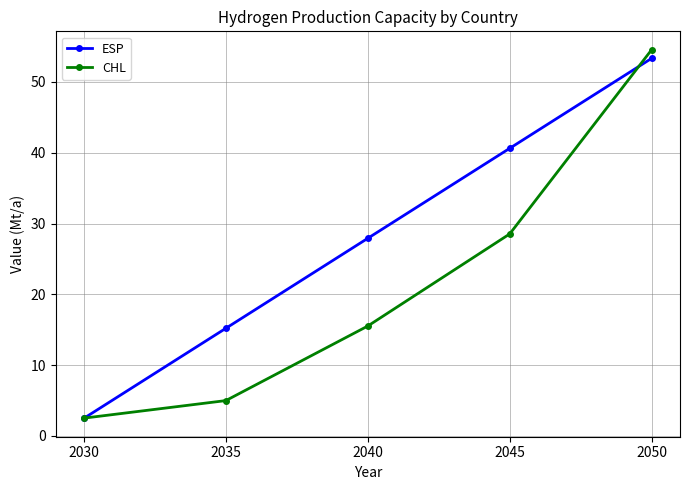

List the labels in order of CHL value, smallest first.

2030, 2035, 2040, 2045, 2050